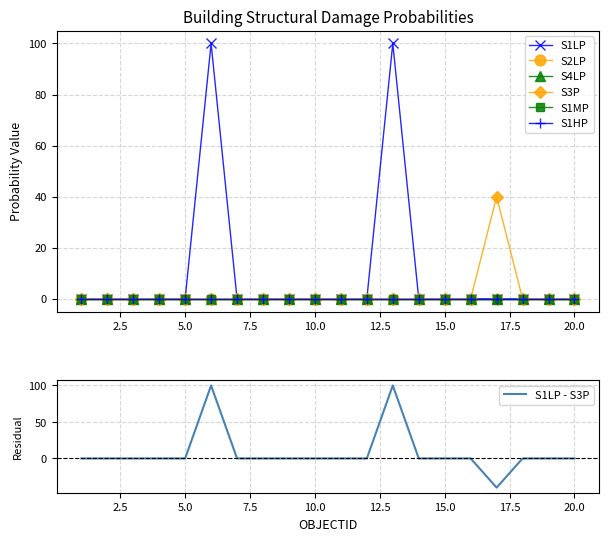

In S3P, how many points are higher than both neighbors (excluding endpoints)?

1